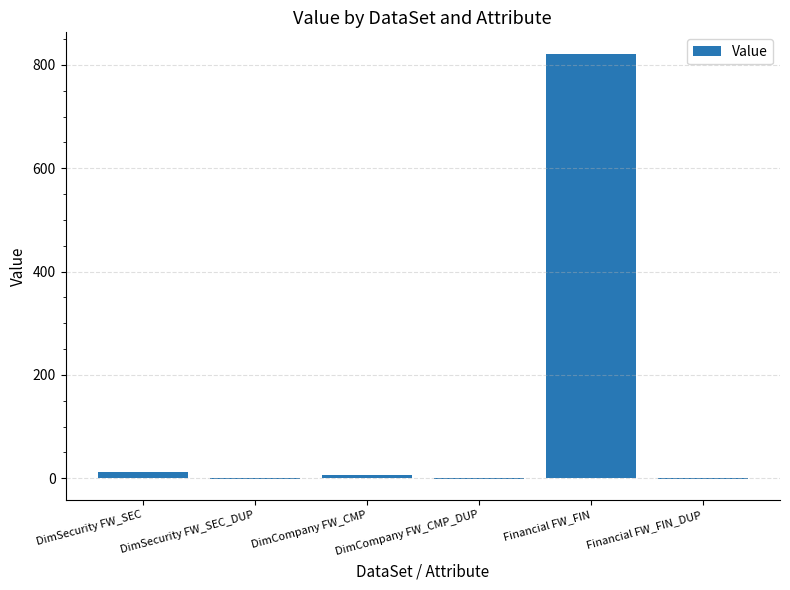

What is the average value?

140